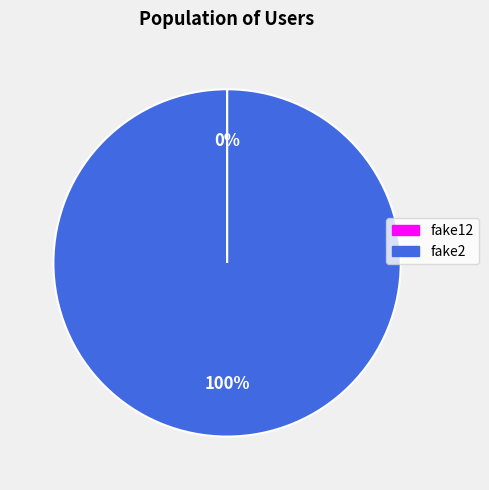

Which category has the biggest portion of the pie?

fake2